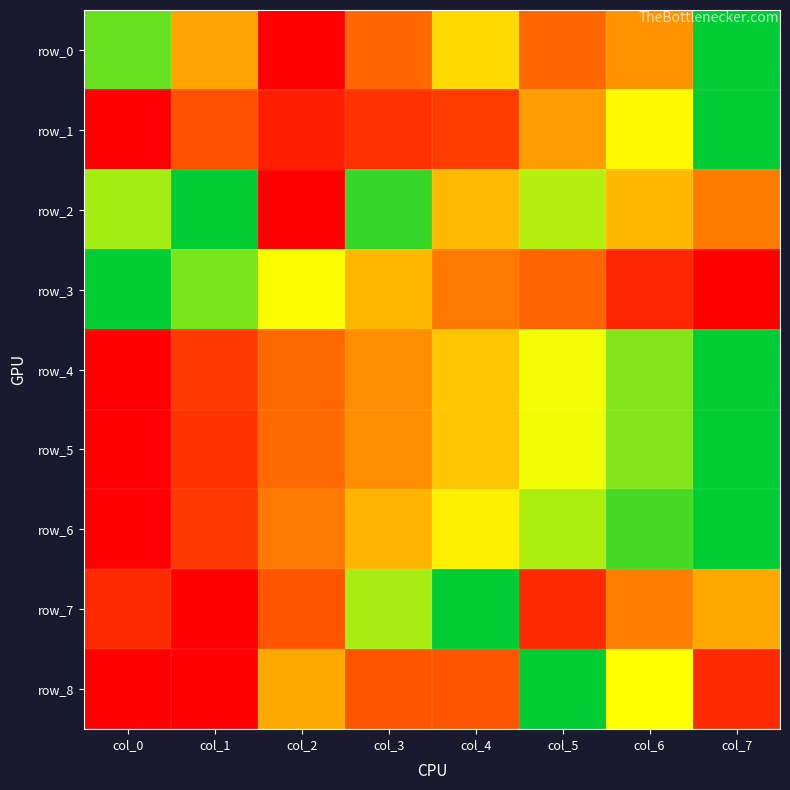

Reading left to right, extract all data points from this chart.

row_0: col_0=0.9	col_1=0.4	col_2=0.0	col_3=0.3	col_4=0.6	col_5=0.3	col_6=0.4	col_7=1.0
row_1: col_0=0.0	col_1=0.2	col_2=0.1	col_3=0.1	col_4=0.2	col_5=0.4	col_6=0.7	col_7=1.0
row_2: col_0=0.8	col_1=1.0	col_2=0.0	col_3=0.9	col_4=0.5	col_5=0.8	col_6=0.5	col_7=0.3
row_3: col_0=1.0	col_1=0.8	col_2=0.7	col_3=0.5	col_4=0.3	col_5=0.3	col_6=0.1	col_7=0.0
row_4: col_0=0.0	col_1=0.1	col_2=0.3	col_3=0.4	col_4=0.5	col_5=0.7	col_6=0.8	col_7=1.0
row_5: col_0=0.0	col_1=0.1	col_2=0.3	col_3=0.4	col_4=0.5	col_5=0.7	col_6=0.8	col_7=1.0
row_6: col_0=0.0	col_1=0.1	col_2=0.3	col_3=0.5	col_4=0.6	col_5=0.8	col_6=0.9	col_7=1.0
row_7: col_0=0.1	col_1=0.0	col_2=0.2	col_3=0.8	col_4=1.0	col_5=0.1	col_6=0.3	col_7=0.4
row_8: col_0=0.0	col_1=0.0	col_2=0.4	col_3=0.2	col_4=0.2	col_5=1.0	col_6=0.7	col_7=0.1